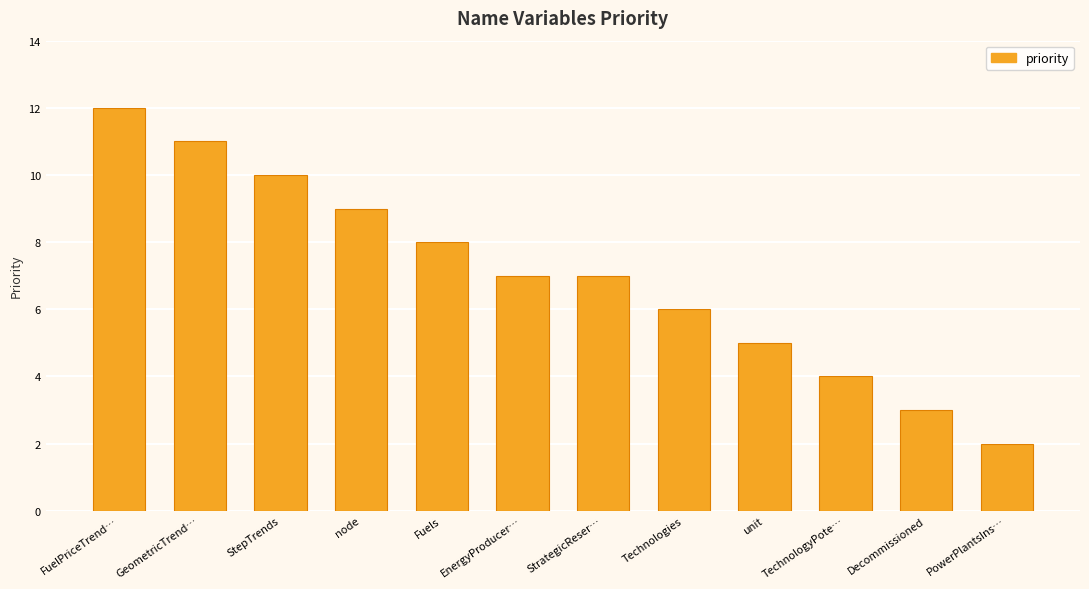

What is the value of the 4th bar from the left?

9